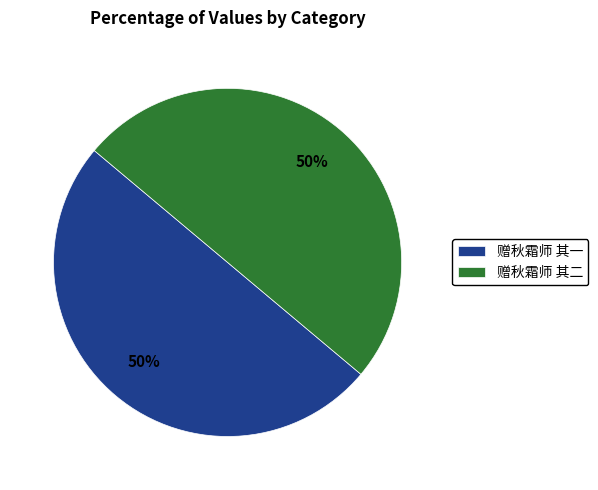

What percentage is the 赠秋霜师 其一 slice, to the nearest percent?

50%